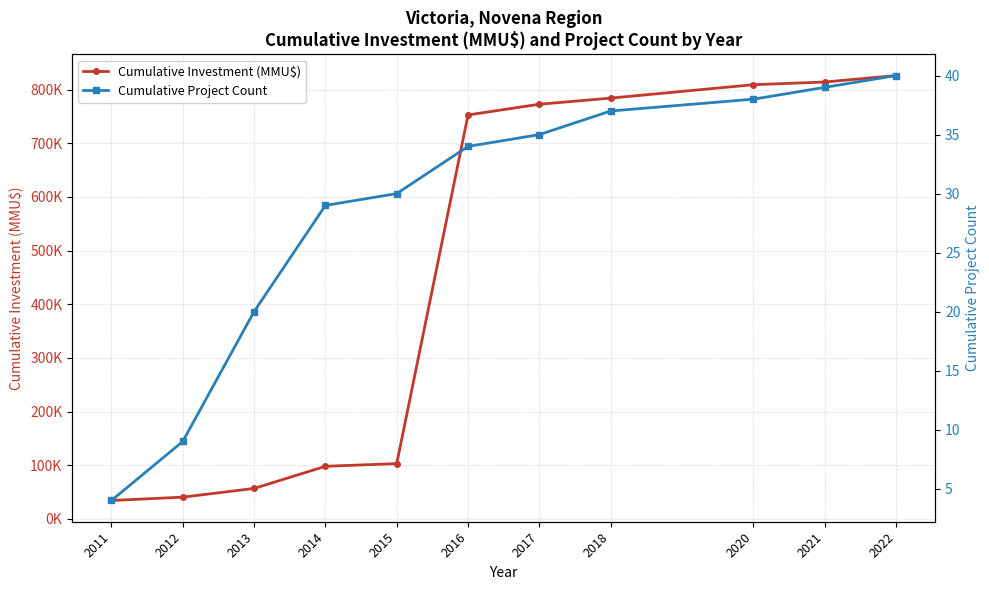

Which label corresponds to the smallest value in the chart?

2011